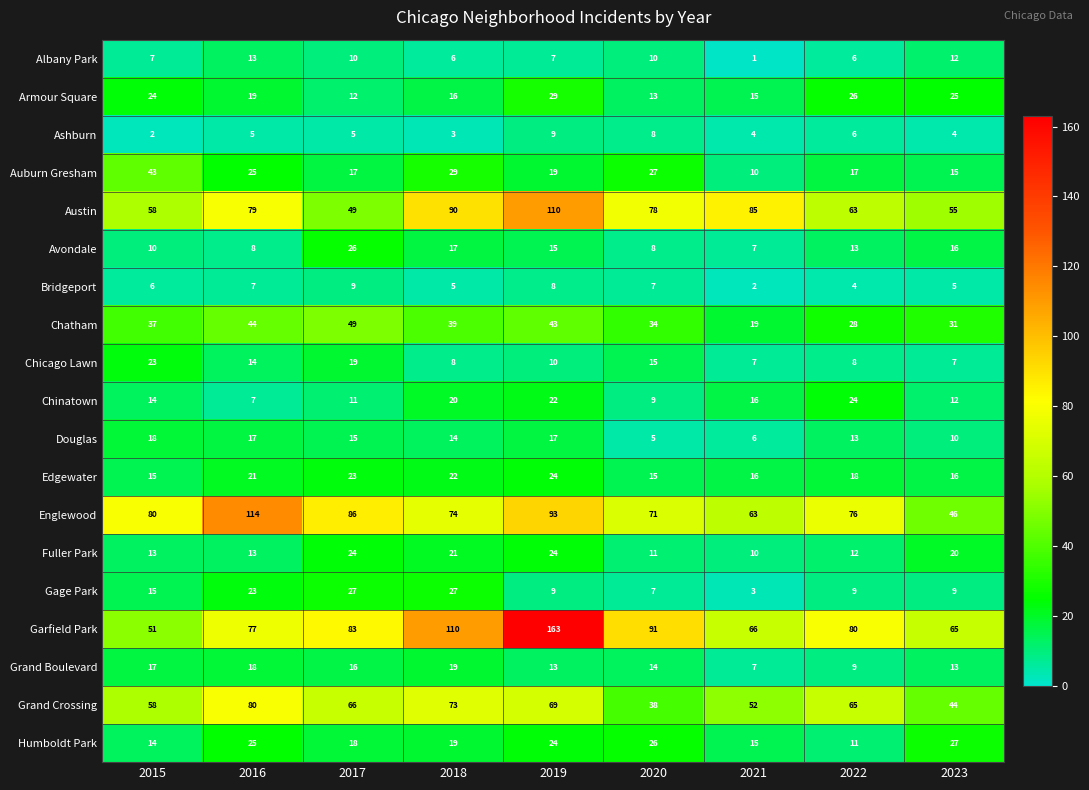

What is the smallest value displayed?

1